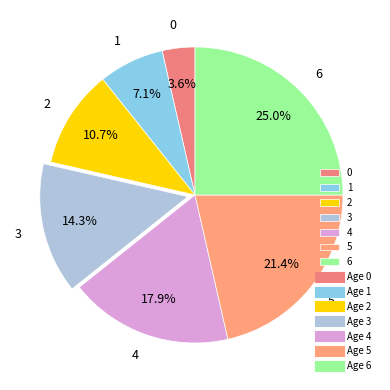

Count the number of slices in the pie.

7